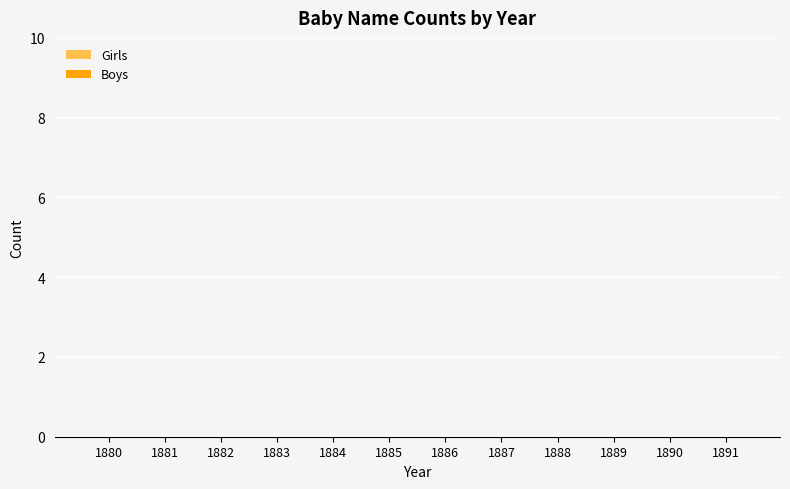

Are the bars horizontal?

No